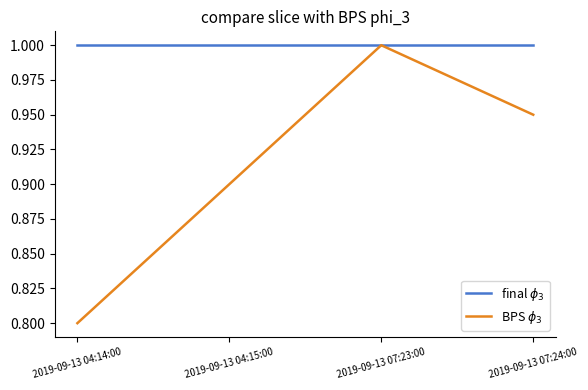

Does the chart display data point markers on the line(s)?

No